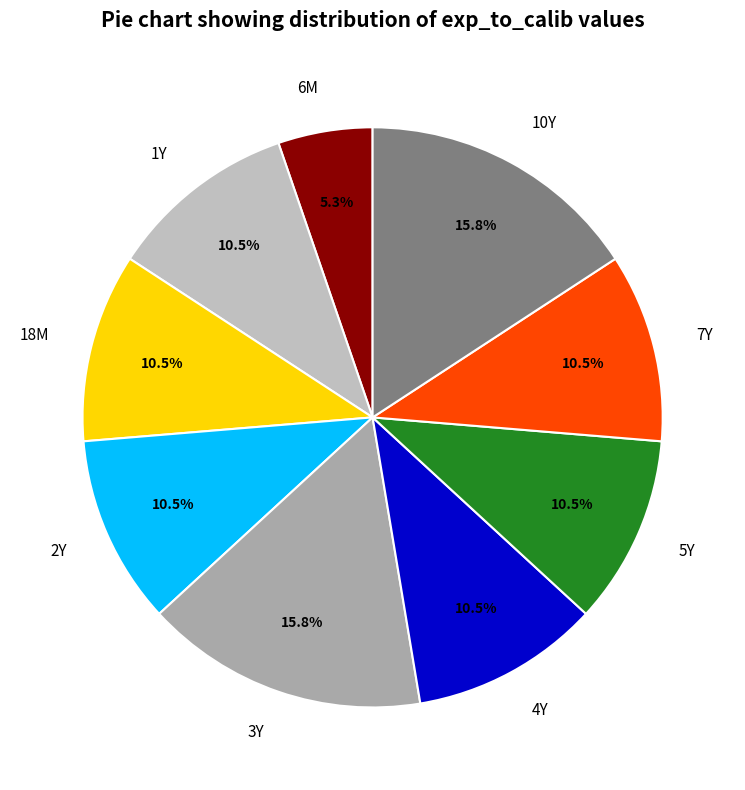

How many slices are in this pie chart?

9